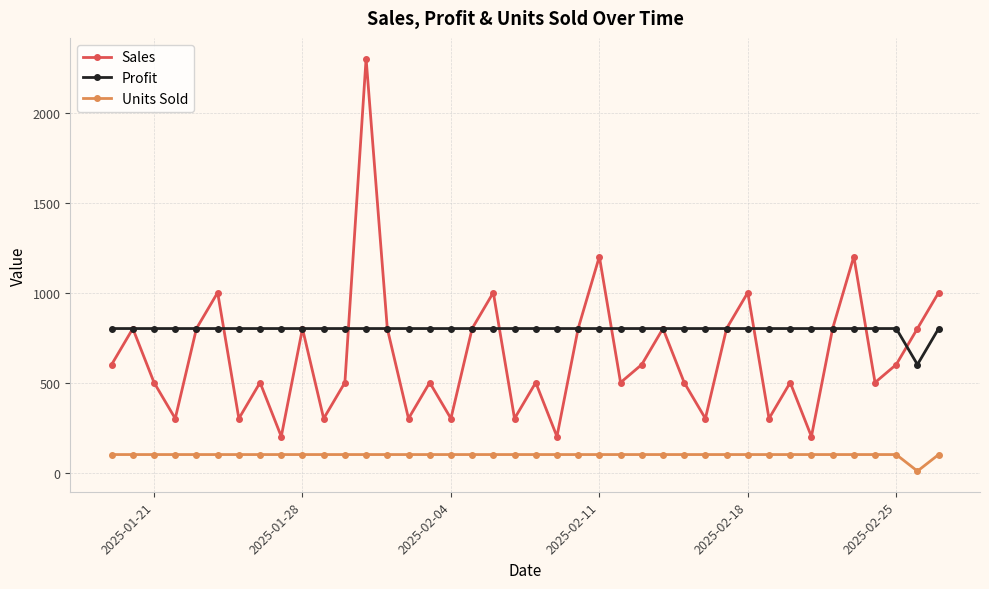

True or false: Sales and Units Sold cross at least once.

False